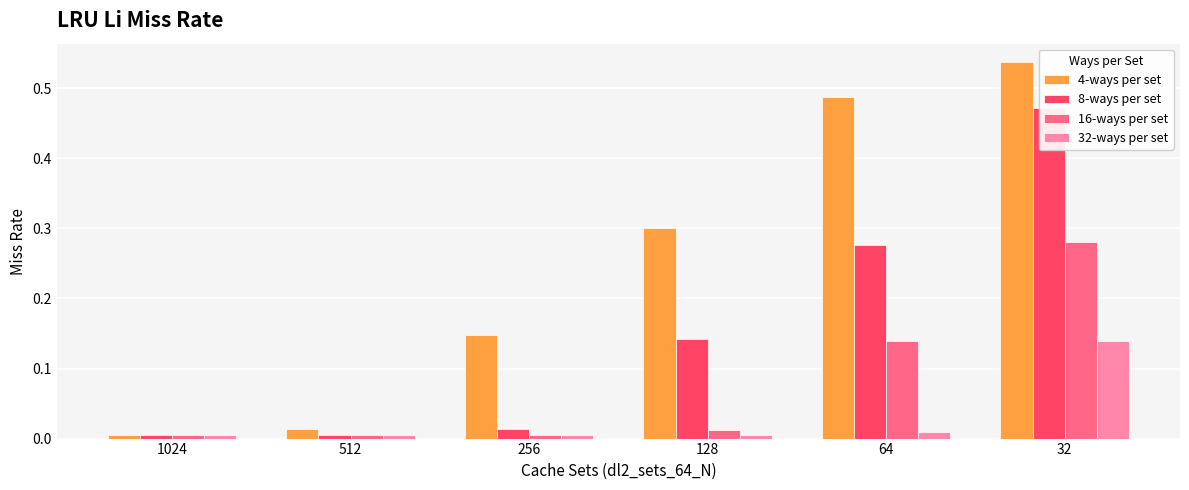

Which has a higher value, 512 or 256?

256